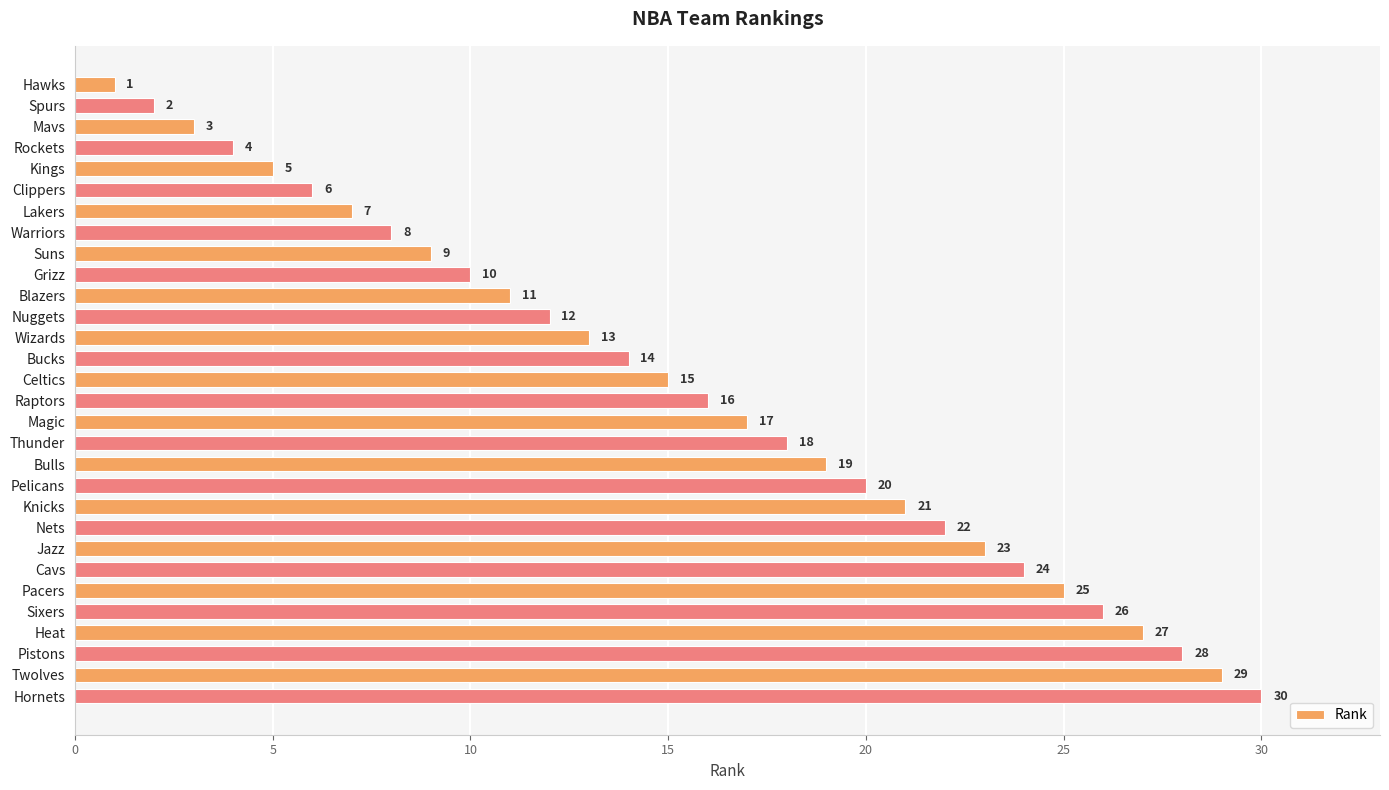

True or false: the data shows 12 at Heat.

False